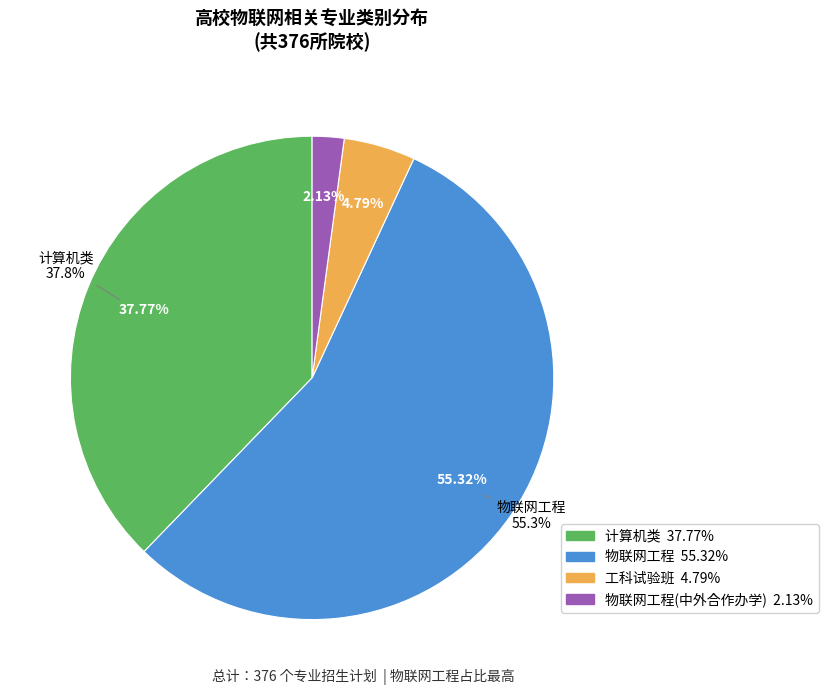

Is it true that 物联网工程 is 63% of the pie?

False